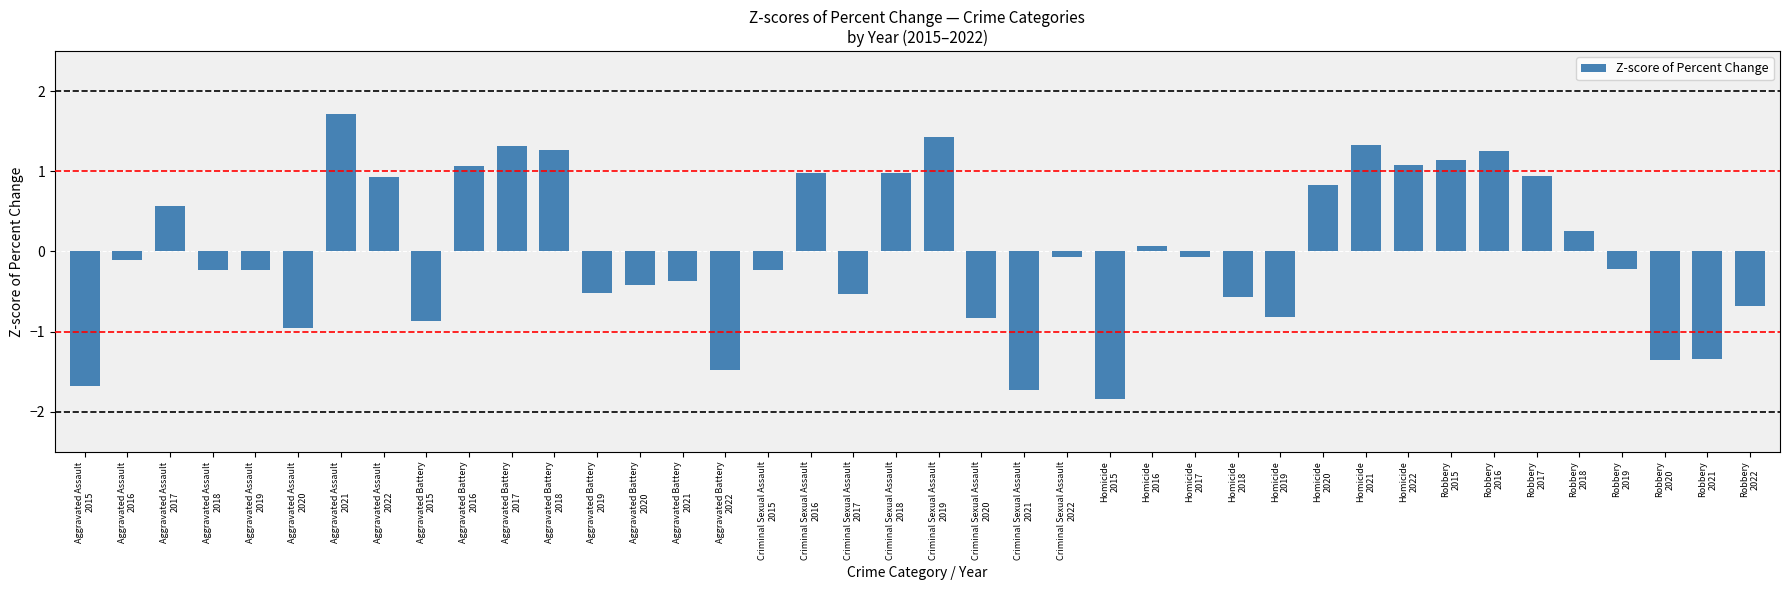

What is the value of the 40th bar from the left?

-0.7